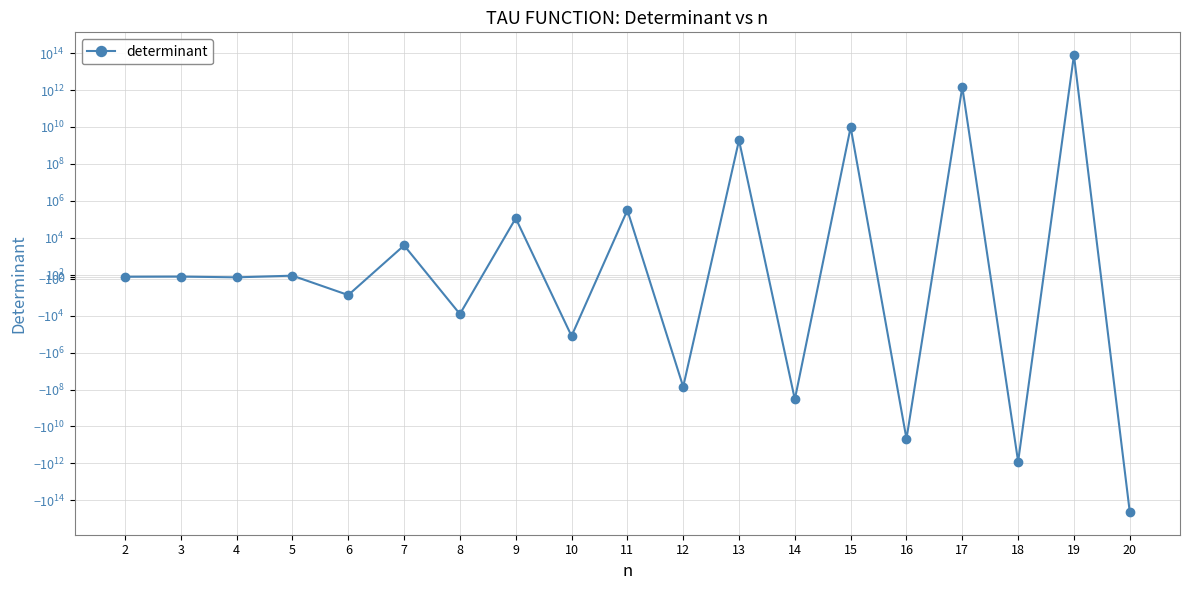

Reading left to right, list all the values displayed in this chart.

-3.0	5.0	-32.0	50.0	-896.0	3824.0	-8160.0	113183.0	-126819.0	308821.0	-70945875.0	1911643147.0	-340301312.0	9593716275.0	-46799872000.0	1460014836748.0	-804493948212.0	77130964546259.8	-424944132096003.0